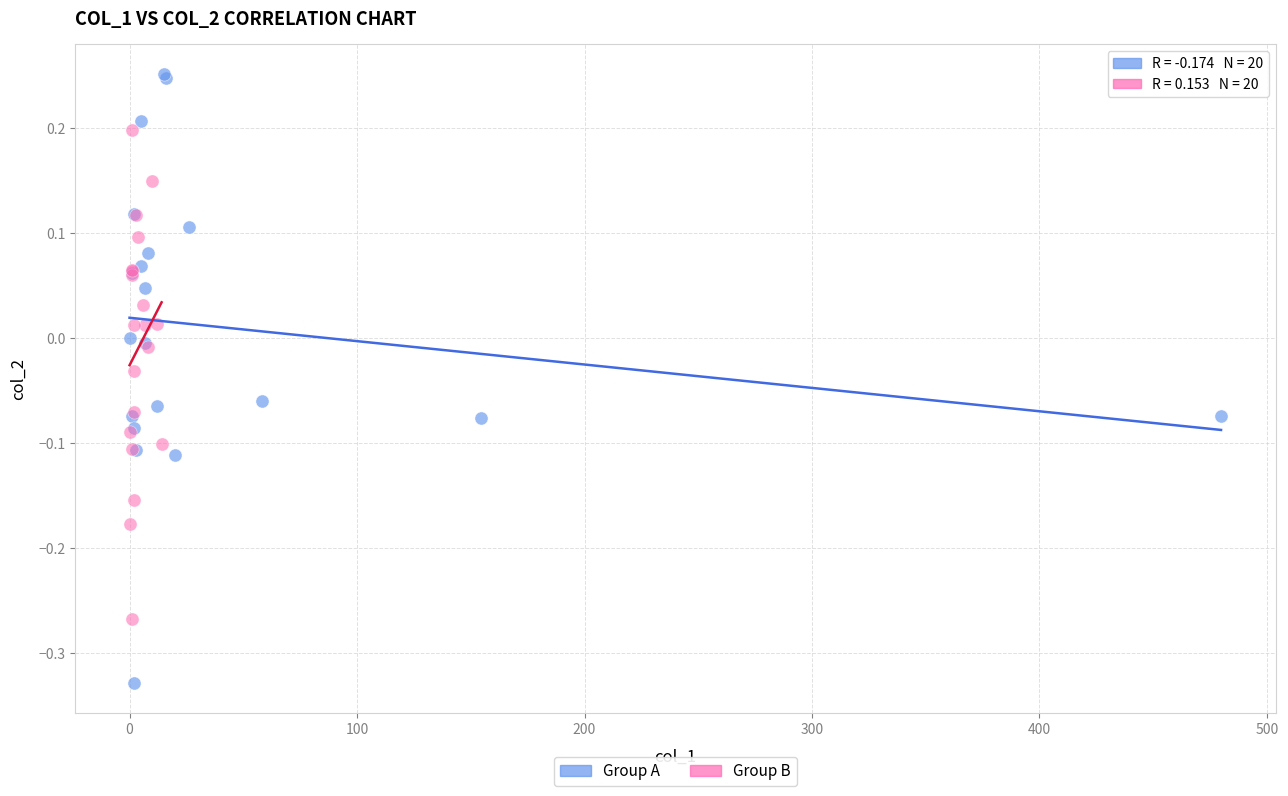

Which series has the largest Y range (max minus min)?

Group A